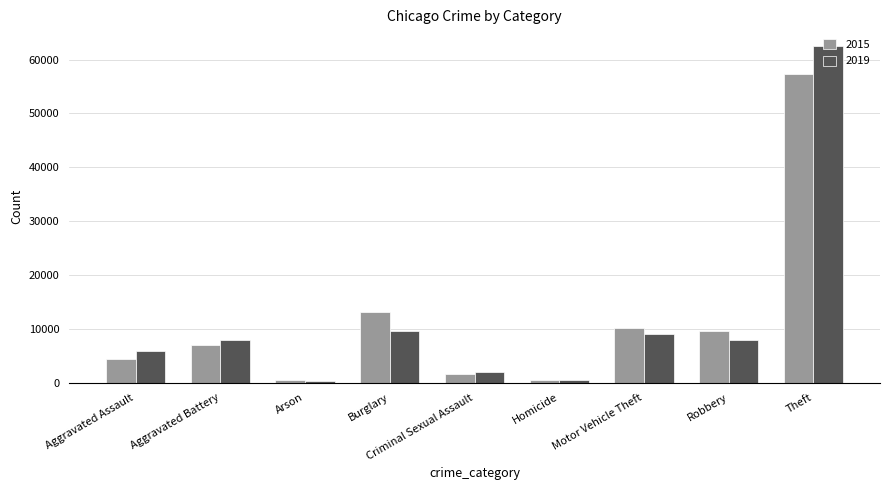

How many data points in 2015 are less than 7019?

4